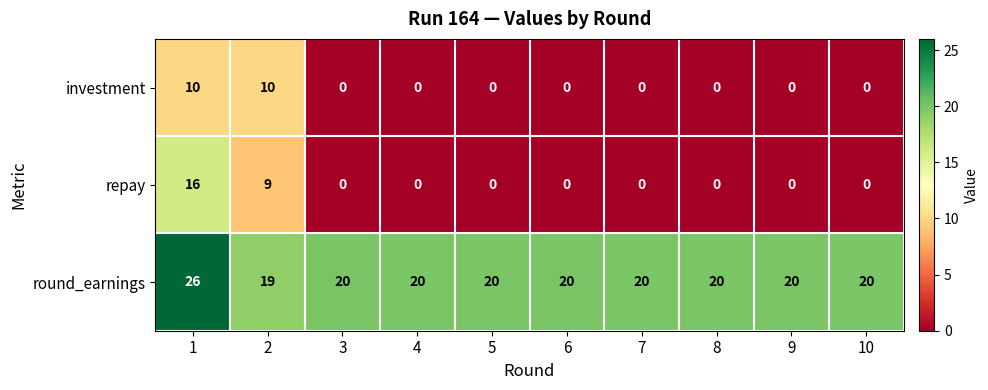

What is the sum of all investment values?

20